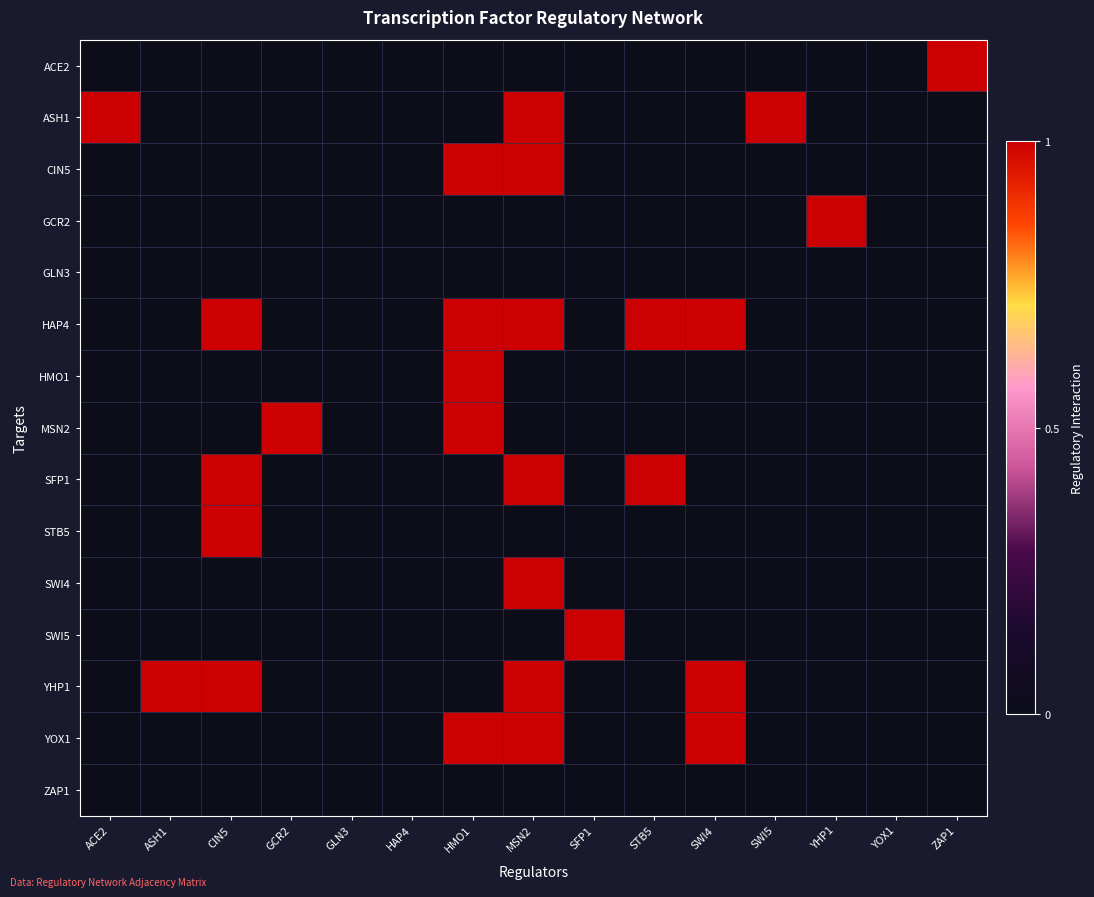

Reading left to right, extract all data points from this chart.

ACE2: ACE2=0	ASH1=0	CIN5=0	GCR2=0	GLN3=0	HAP4=0	HMO1=0	MSN2=0	SFP1=0	STB5=0	SWI4=0	SWI5=0	YHP1=0	YOX1=0	ZAP1=1
ASH1: ACE2=1	ASH1=0	CIN5=0	GCR2=0	GLN3=0	HAP4=0	HMO1=0	MSN2=1	SFP1=0	STB5=0	SWI4=0	SWI5=1	YHP1=0	YOX1=0	ZAP1=0
CIN5: ACE2=0	ASH1=0	CIN5=0	GCR2=0	GLN3=0	HAP4=0	HMO1=1	MSN2=1	SFP1=0	STB5=0	SWI4=0	SWI5=0	YHP1=0	YOX1=0	ZAP1=0
GCR2: ACE2=0	ASH1=0	CIN5=0	GCR2=0	GLN3=0	HAP4=0	HMO1=0	MSN2=0	SFP1=0	STB5=0	SWI4=0	SWI5=0	YHP1=1	YOX1=0	ZAP1=0
GLN3: ACE2=0	ASH1=0	CIN5=0	GCR2=0	GLN3=0	HAP4=0	HMO1=0	MSN2=0	SFP1=0	STB5=0	SWI4=0	SWI5=0	YHP1=0	YOX1=0	ZAP1=0
HAP4: ACE2=0	ASH1=0	CIN5=1	GCR2=0	GLN3=0	HAP4=0	HMO1=1	MSN2=1	SFP1=0	STB5=1	SWI4=1	SWI5=0	YHP1=0	YOX1=0	ZAP1=0
HMO1: ACE2=0	ASH1=0	CIN5=0	GCR2=0	GLN3=0	HAP4=0	HMO1=1	MSN2=0	SFP1=0	STB5=0	SWI4=0	SWI5=0	YHP1=0	YOX1=0	ZAP1=0
MSN2: ACE2=0	ASH1=0	CIN5=0	GCR2=1	GLN3=0	HAP4=0	HMO1=1	MSN2=0	SFP1=0	STB5=0	SWI4=0	SWI5=0	YHP1=0	YOX1=0	ZAP1=0
SFP1: ACE2=0	ASH1=0	CIN5=1	GCR2=0	GLN3=0	HAP4=0	HMO1=0	MSN2=1	SFP1=0	STB5=1	SWI4=0	SWI5=0	YHP1=0	YOX1=0	ZAP1=0
STB5: ACE2=0	ASH1=0	CIN5=1	GCR2=0	GLN3=0	HAP4=0	HMO1=0	MSN2=0	SFP1=0	STB5=0	SWI4=0	SWI5=0	YHP1=0	YOX1=0	ZAP1=0
SWI4: ACE2=0	ASH1=0	CIN5=0	GCR2=0	GLN3=0	HAP4=0	HMO1=0	MSN2=1	SFP1=0	STB5=0	SWI4=0	SWI5=0	YHP1=0	YOX1=0	ZAP1=0
SWI5: ACE2=0	ASH1=0	CIN5=0	GCR2=0	GLN3=0	HAP4=0	HMO1=0	MSN2=0	SFP1=1	STB5=0	SWI4=0	SWI5=0	YHP1=0	YOX1=0	ZAP1=0
YHP1: ACE2=0	ASH1=1	CIN5=1	GCR2=0	GLN3=0	HAP4=0	HMO1=0	MSN2=1	SFP1=0	STB5=0	SWI4=1	SWI5=0	YHP1=0	YOX1=0	ZAP1=0
YOX1: ACE2=0	ASH1=0	CIN5=0	GCR2=0	GLN3=0	HAP4=0	HMO1=1	MSN2=1	SFP1=0	STB5=0	SWI4=1	SWI5=0	YHP1=0	YOX1=0	ZAP1=0
ZAP1: ACE2=0	ASH1=0	CIN5=0	GCR2=0	GLN3=0	HAP4=0	HMO1=0	MSN2=0	SFP1=0	STB5=0	SWI4=0	SWI5=0	YHP1=0	YOX1=0	ZAP1=0